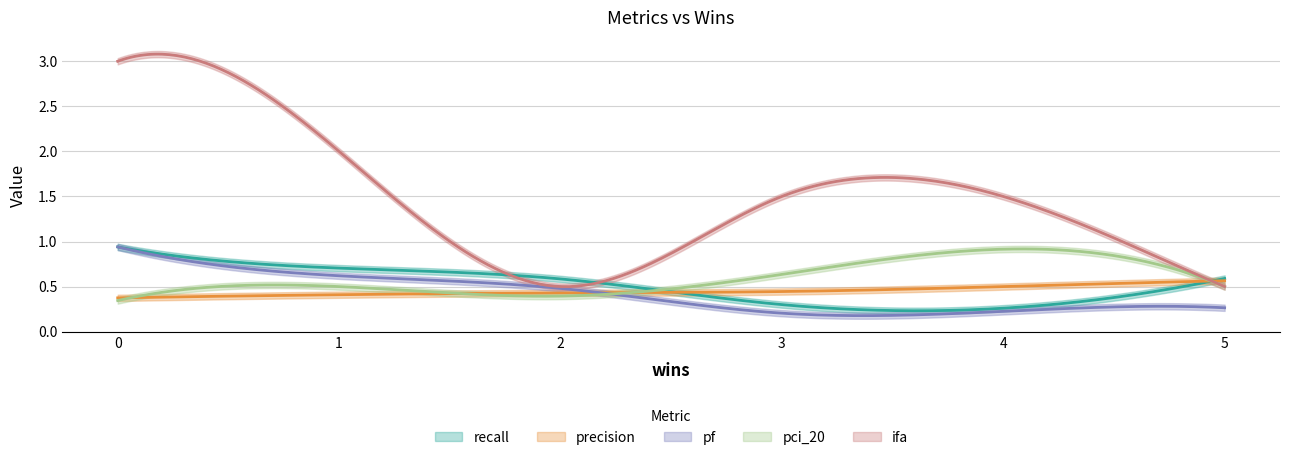

Between which two adjacent categories do ifa and precision first intersect?

4 and 5